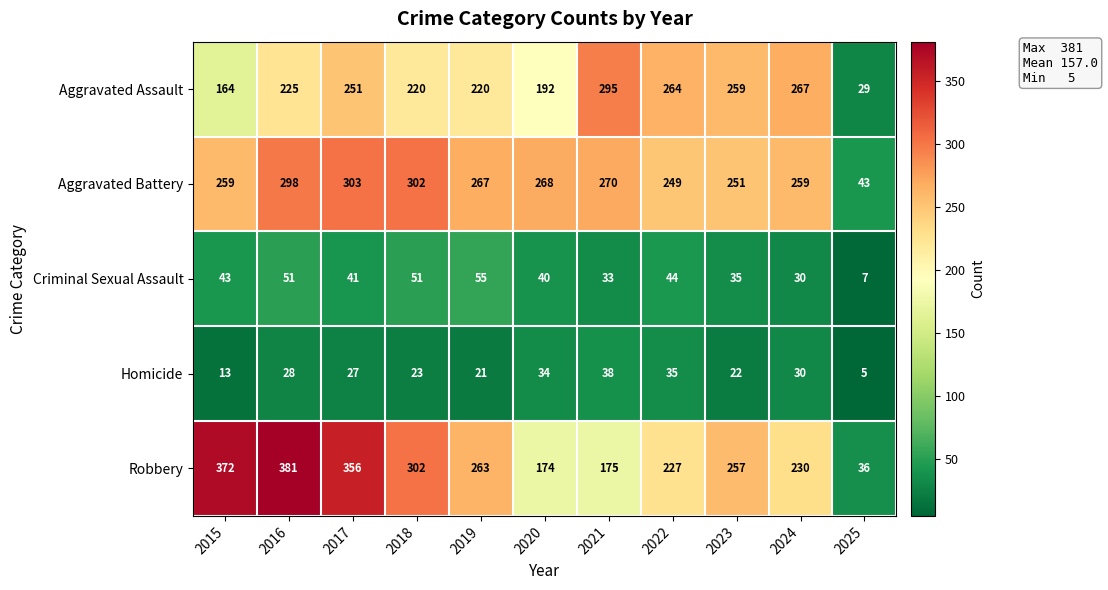

Rank the series at 2020 from highest to lowest value.

Aggravated Battery, Aggravated Assault, Robbery, Criminal Sexual Assault, Homicide